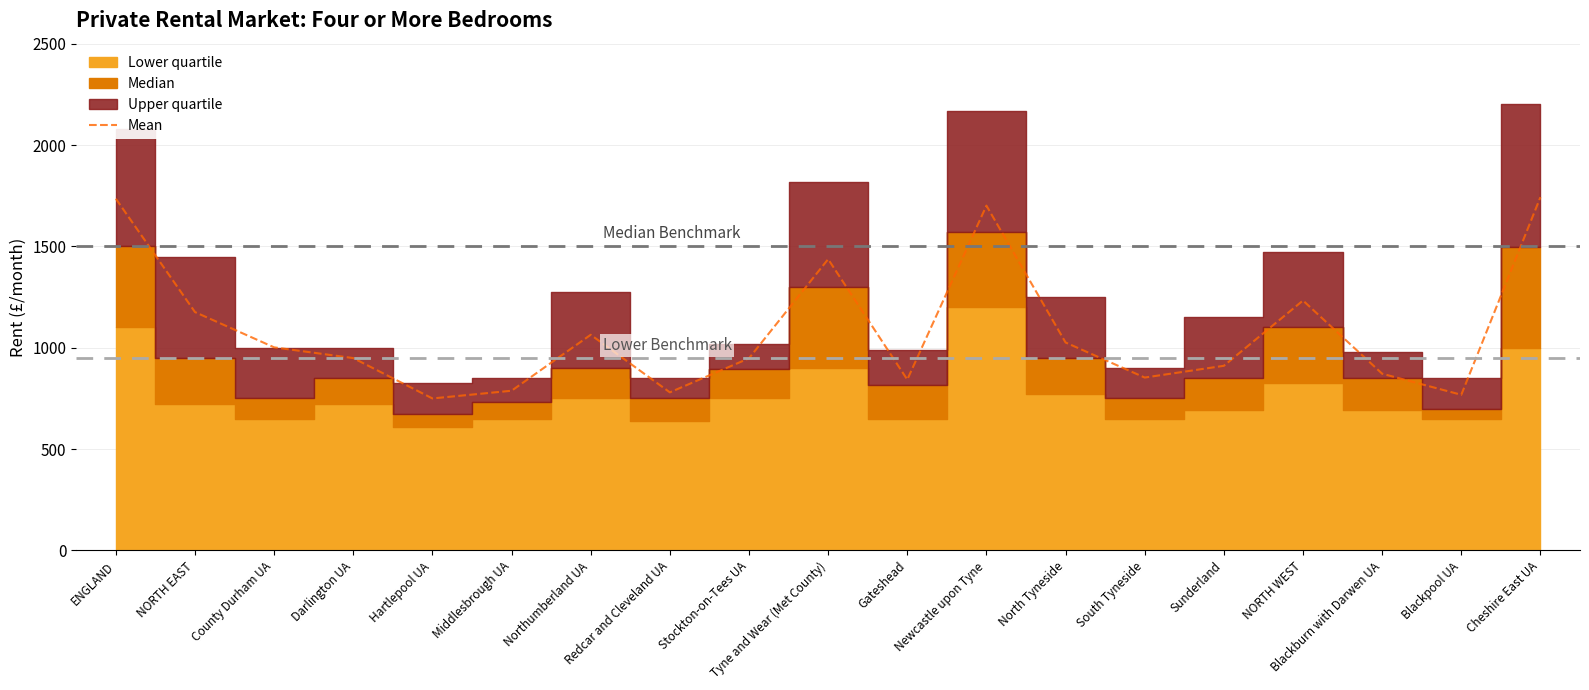

The value of Mean at Gateshead is 843. True or false?

True